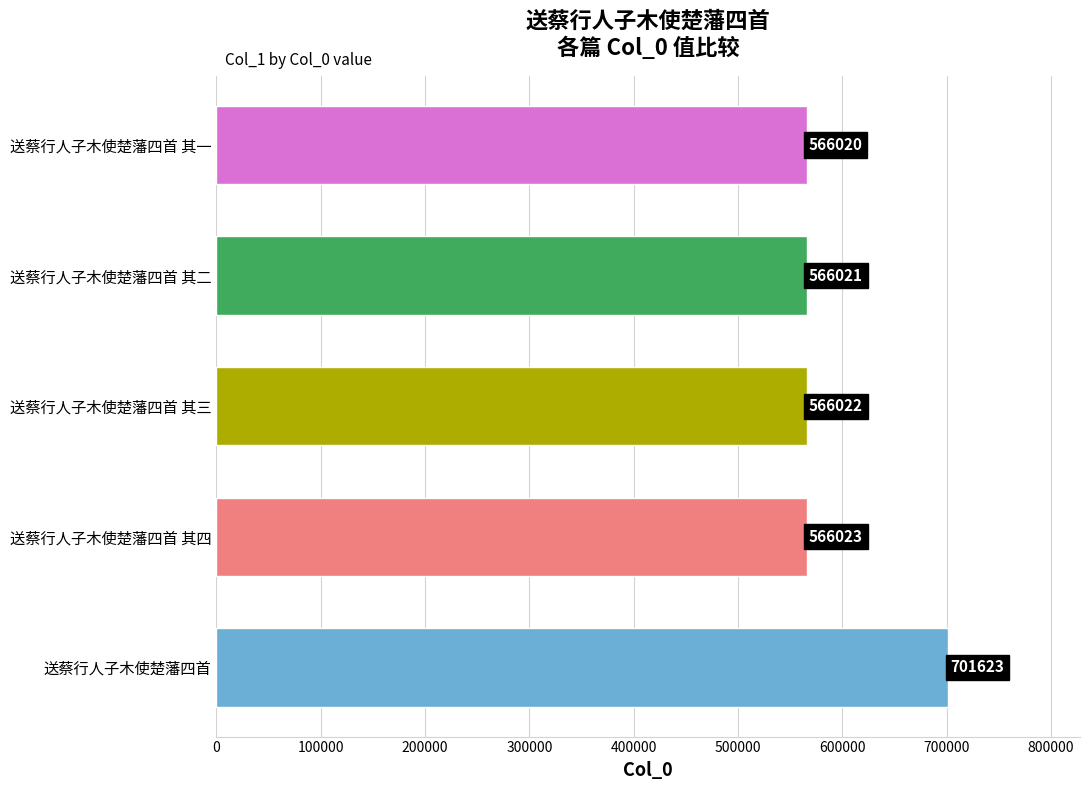

Reading top to bottom, transcribe all the data shown in this chart.

送蔡行人子木使楚藩四首 其一=566020	送蔡行人子木使楚藩四首 其二=566021	送蔡行人子木使楚藩四首 其三=566022	送蔡行人子木使楚藩四首 其四=566023	送蔡行人子木使楚藩四首=701623